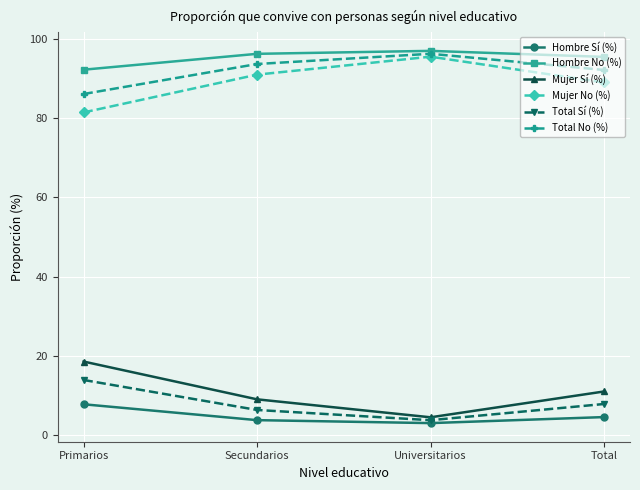

How many categories are shown in the chart?

4